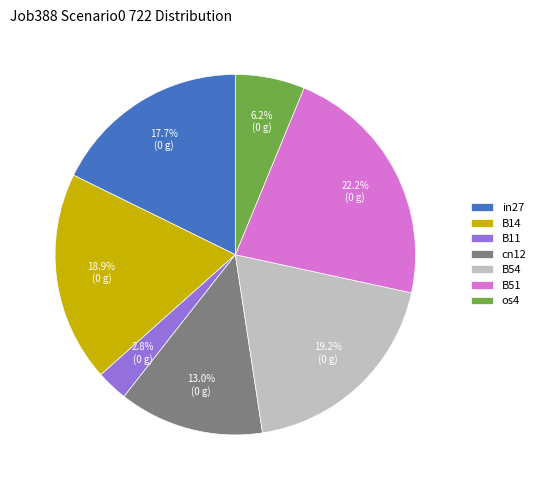

Is cn12 the majority of the pie?

No